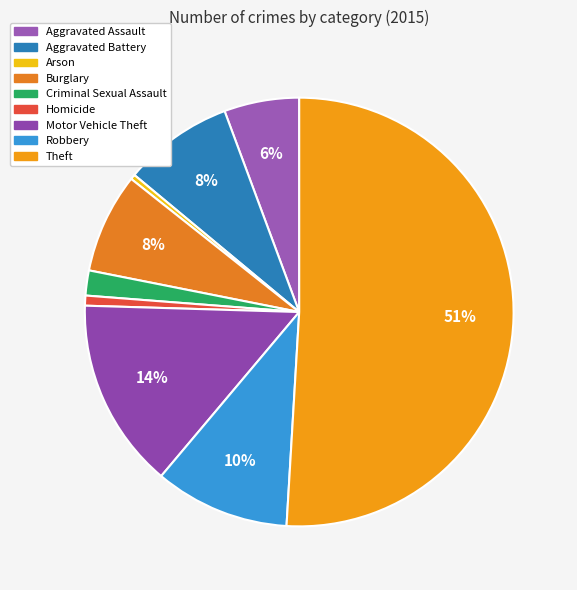

Which category accounts for the majority?

Theft